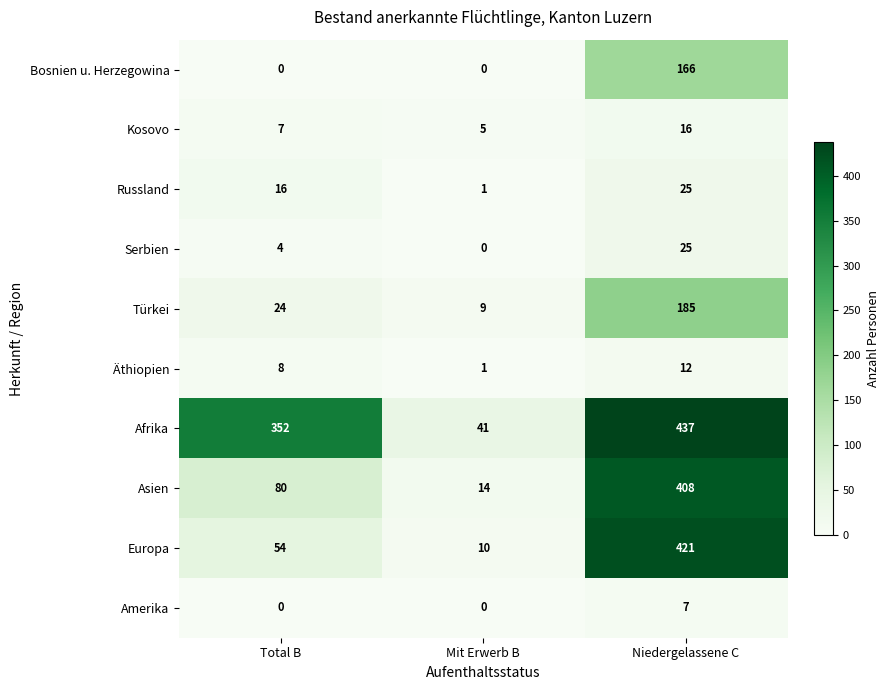

Which series has the widest spread of values?

Europa